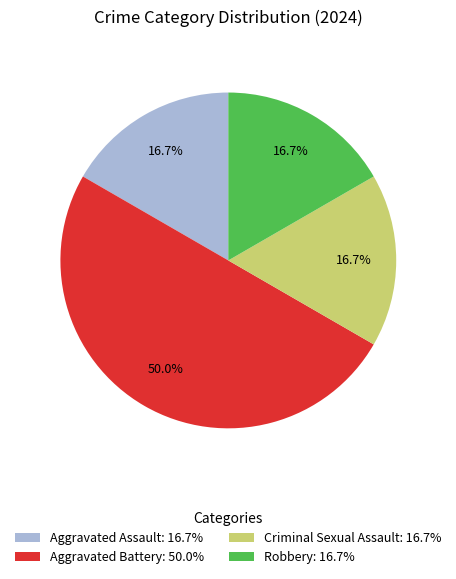

How many segments does this pie chart have?

4